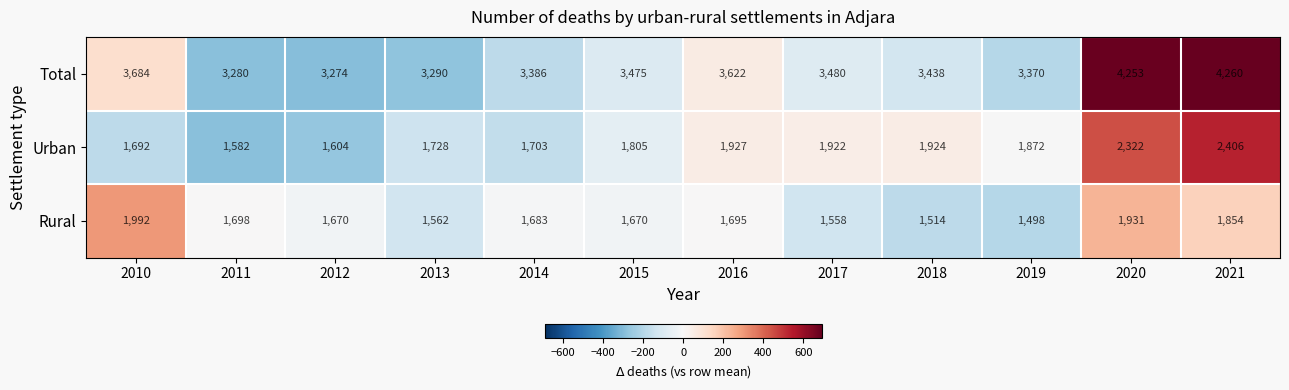

What is the minimum value shown in the chart?

1498